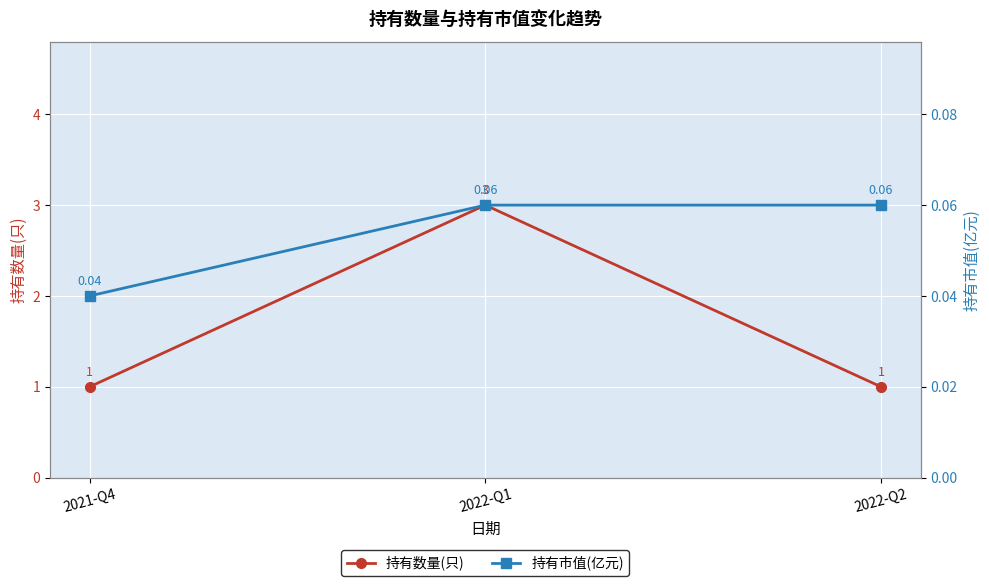

What is the difference between the maximum and minimum values in the 持有数量(只) series?

2